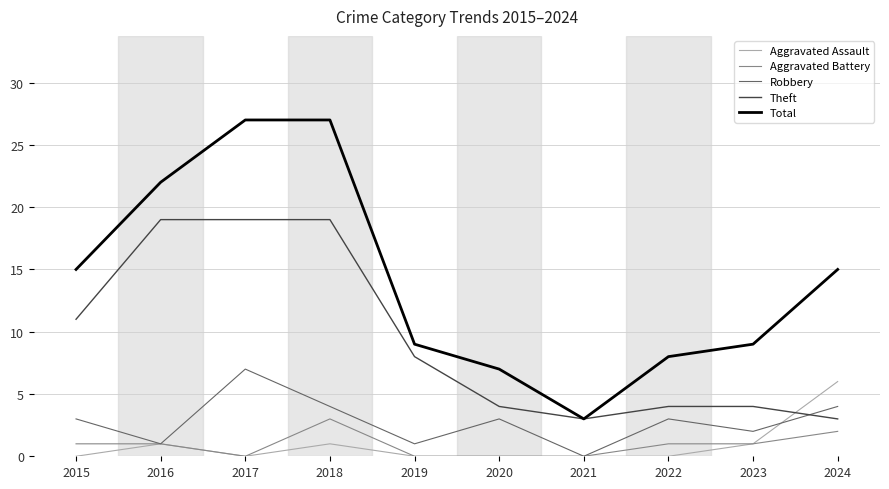

What is the spread (max minus min) of values at 2018?

26